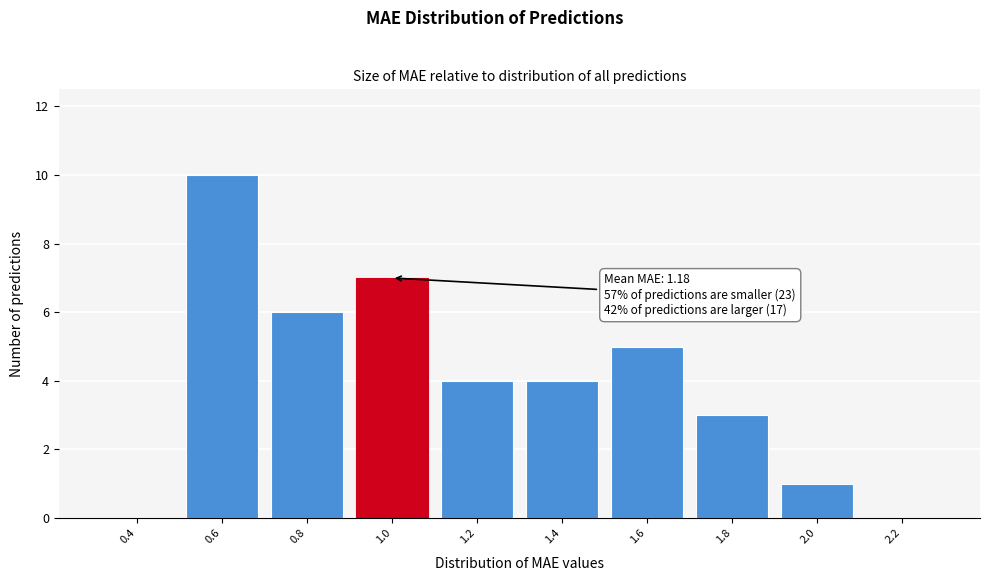

Reading left to right, transcribe all the data shown in this chart.

0.4=0	0.6=10	0.8=6	1.0=7	1.2=4	1.4=4	1.6=5	1.8=3	2.0=1	2.2=0